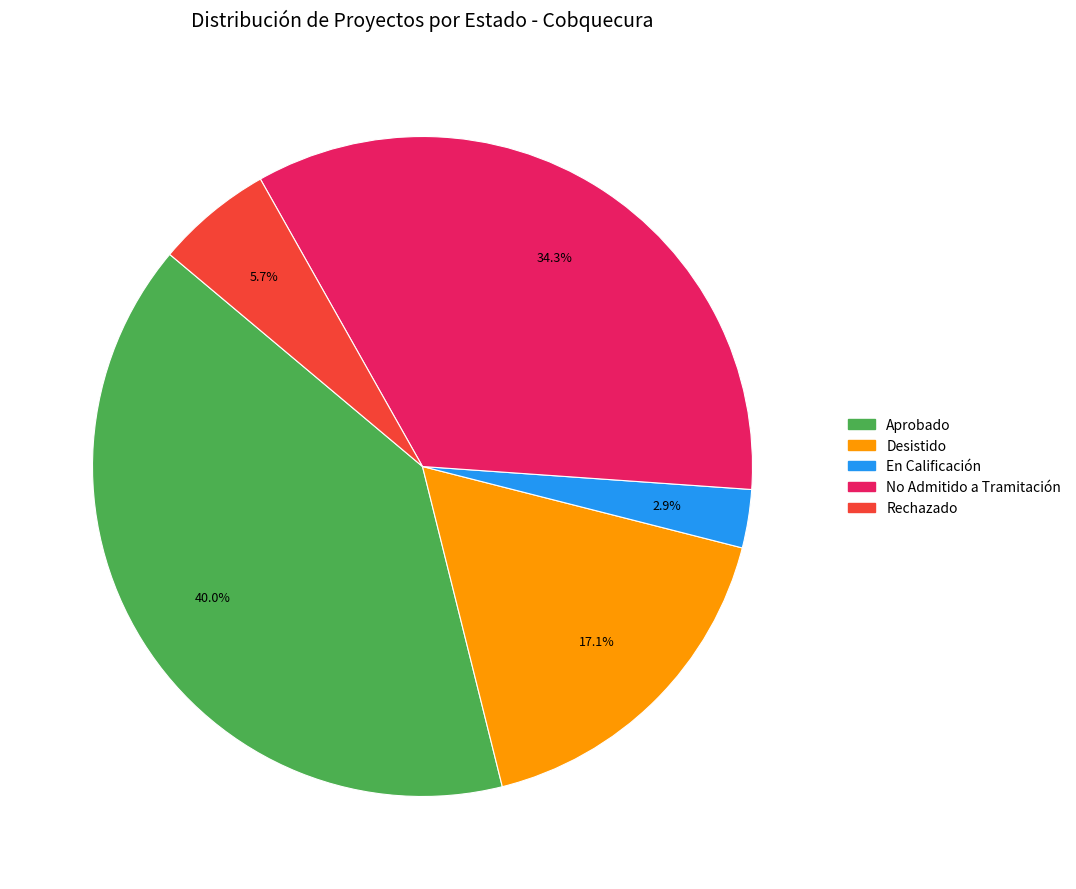

True or false: Aprobado accounts for 40% of the total.

True